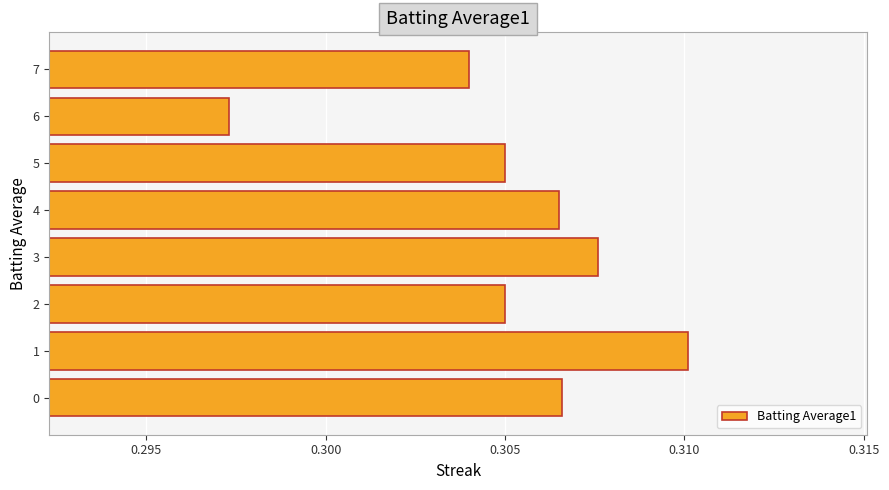

How many bars are there in total?

8